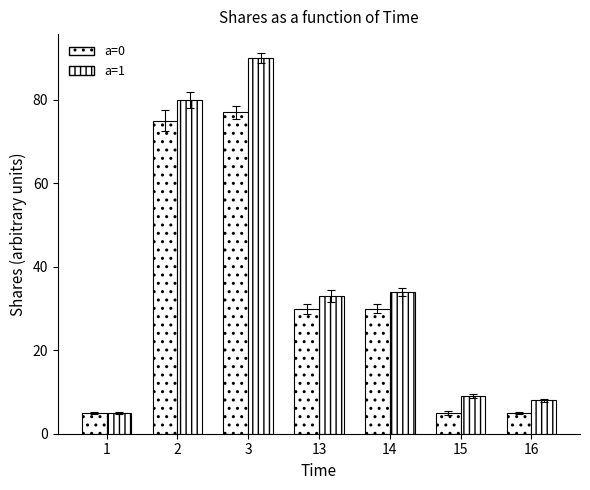

How many distinct data groups are displayed?

2